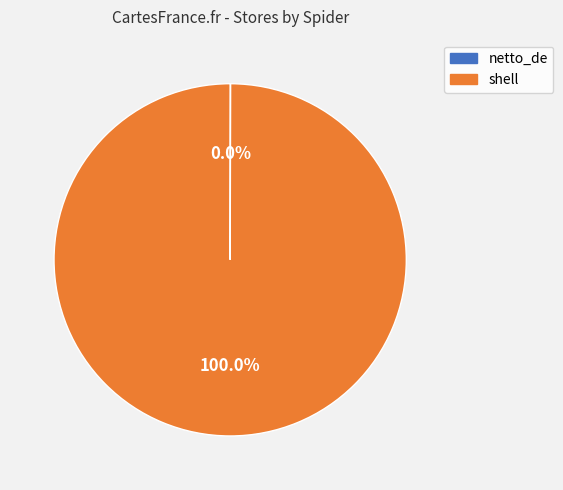

Is shell the majority of the pie?

Yes